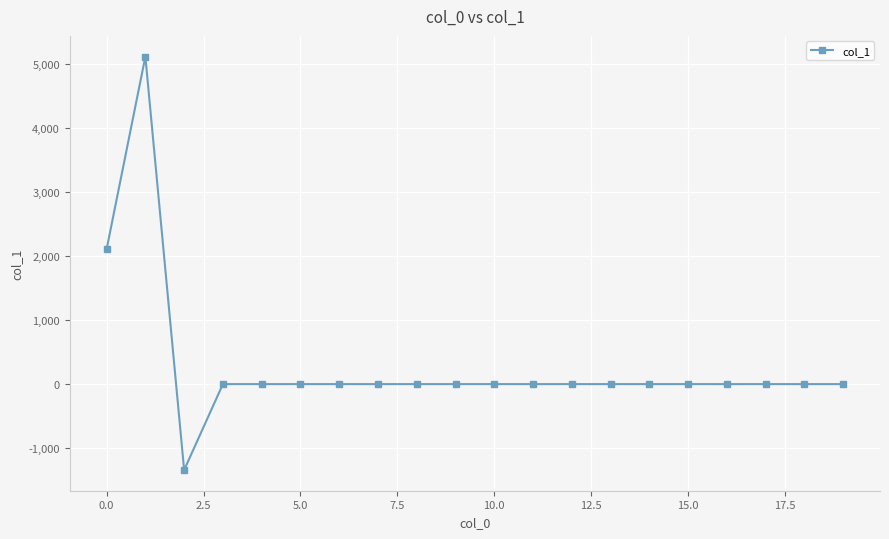

What is the smallest value displayed?

-1340.9